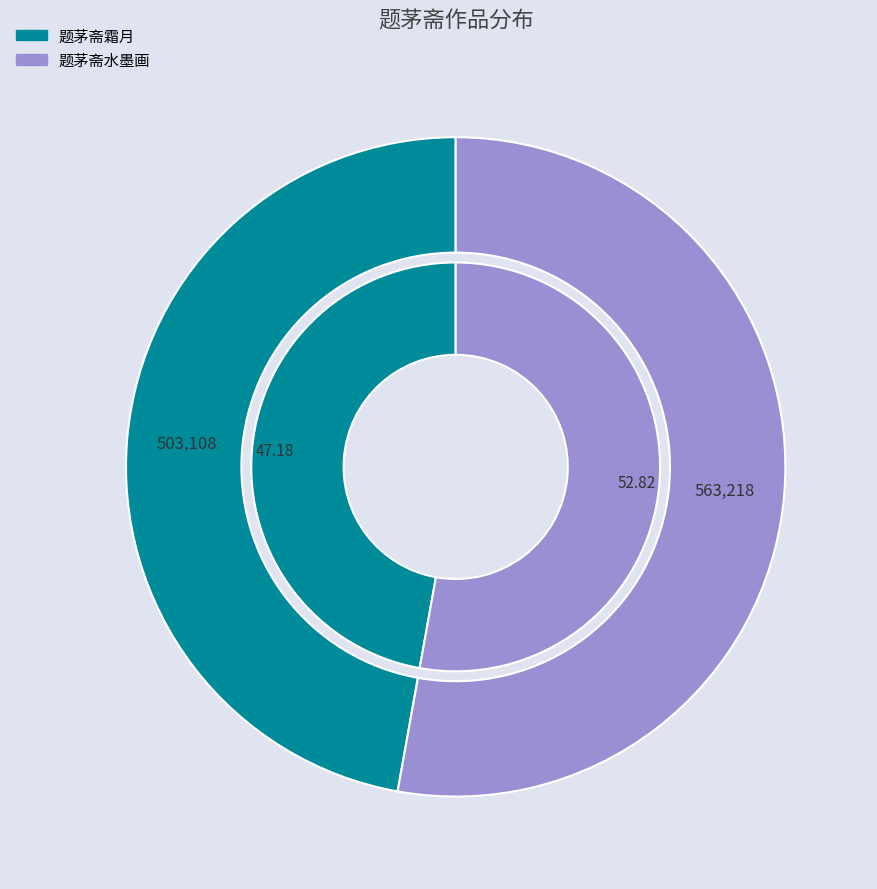

To the nearest percent, what portion does 题茅斋霜月 represent?

47%